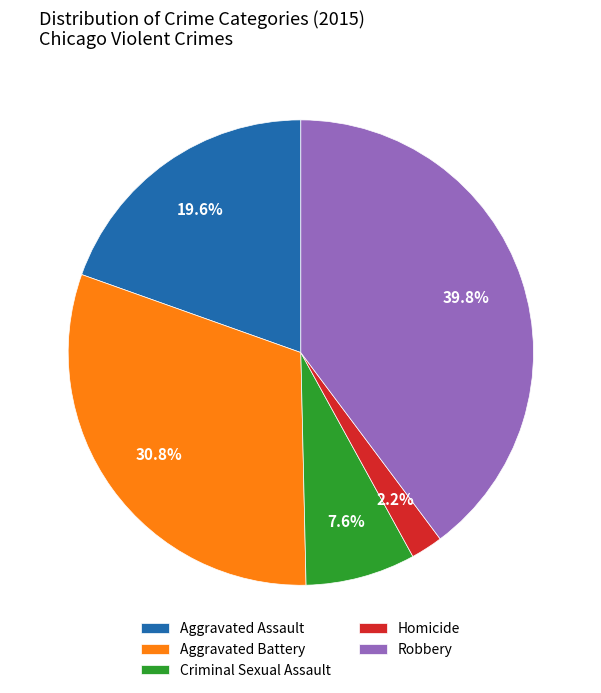

To the nearest percent, what is the difference between the largest and smallest slice percentages?

38%